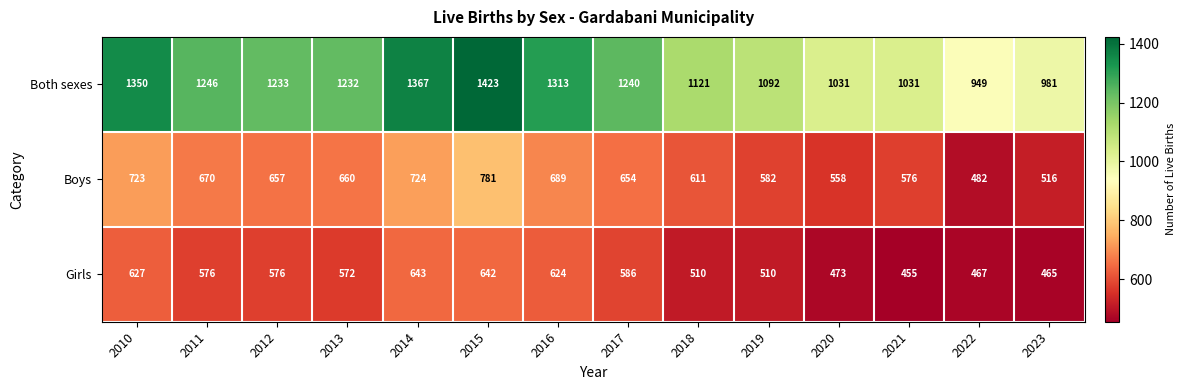

True or false: Boys has a value of 611 at 2018.

True